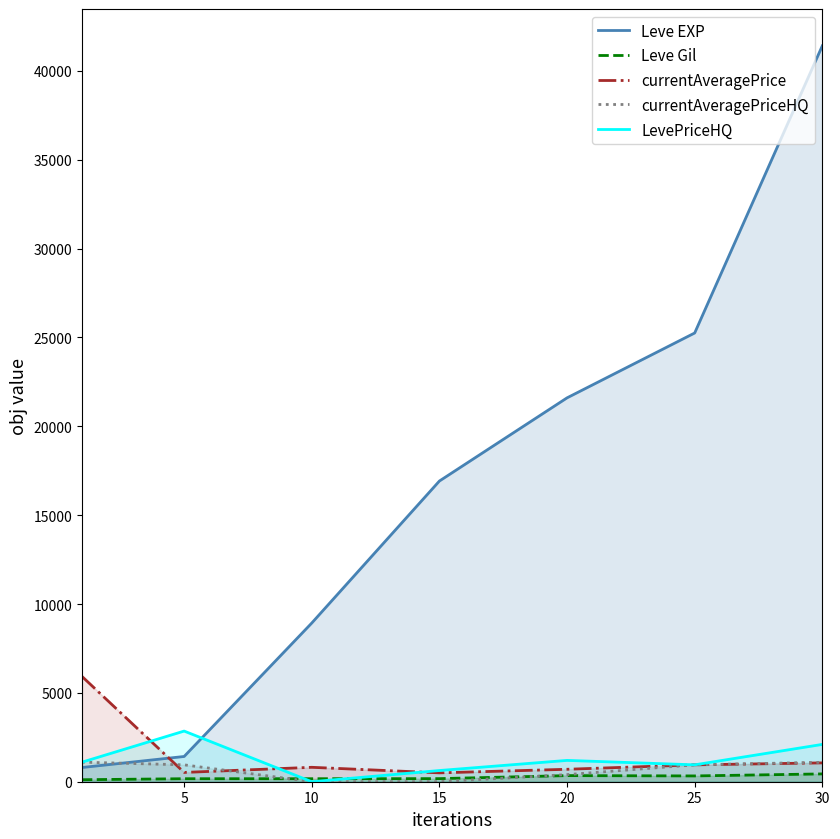

Is the value of currentAveragePrice at 20 greater than the value of LevePriceHQ at 15?

Yes